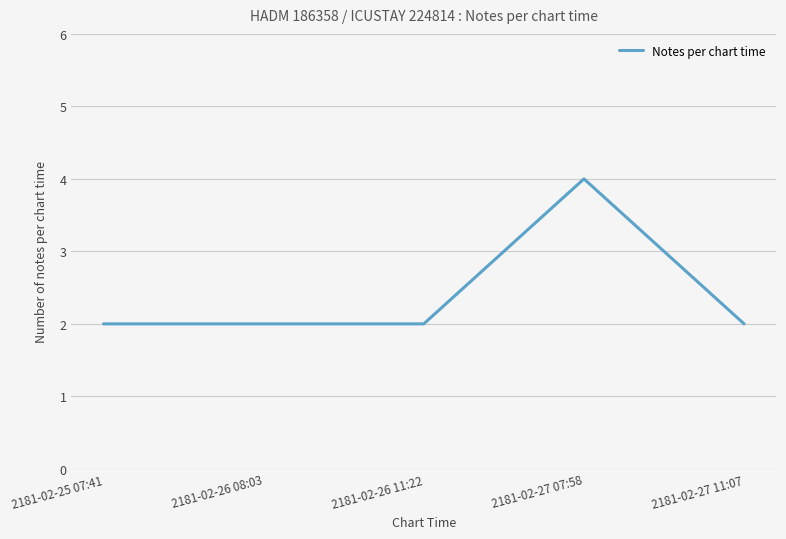

How many categories are shown in the chart?

5